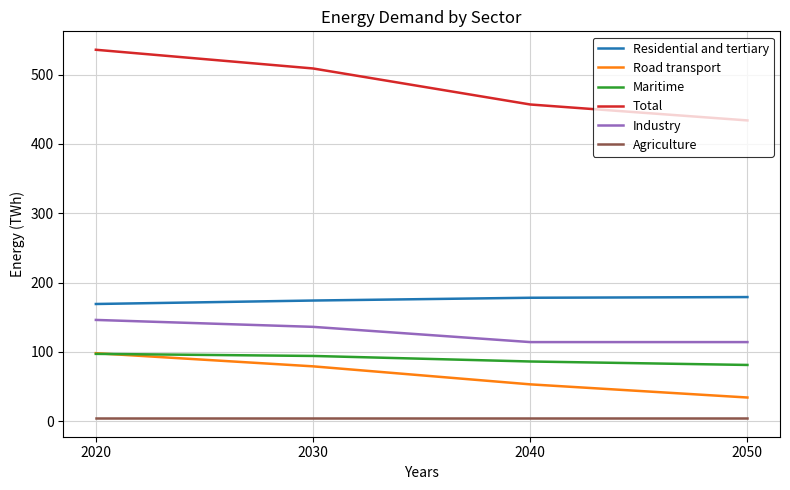

Which series has the largest total across all categories?

Total